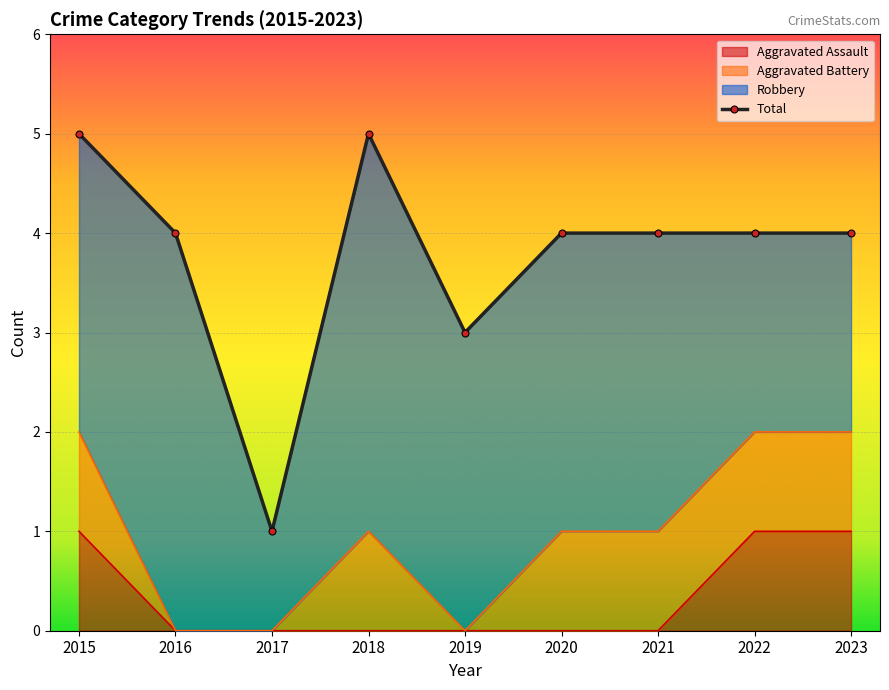

How many values are below 4?

2